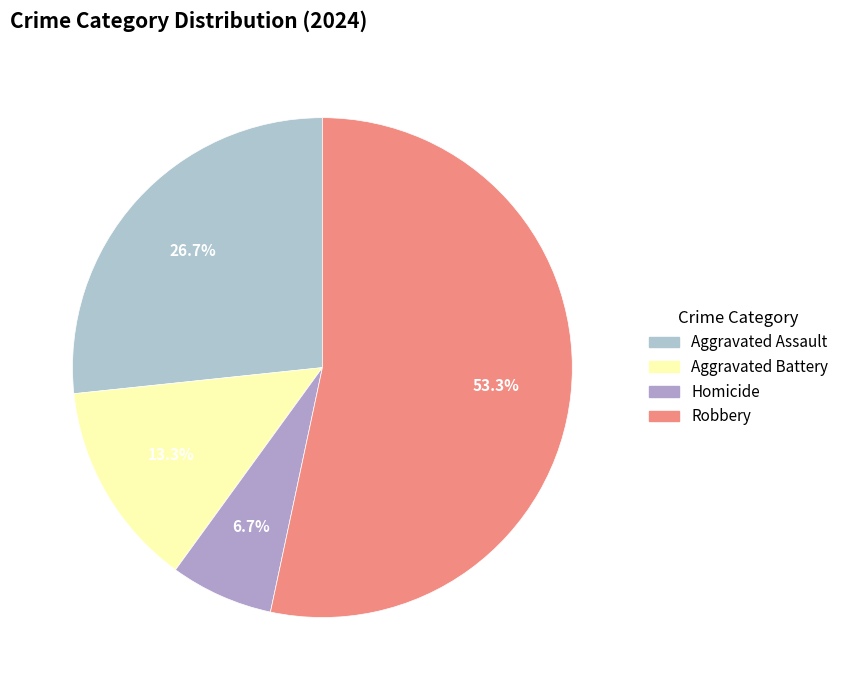

To the nearest percent, what is the difference between the largest and smallest slice percentages?

47%